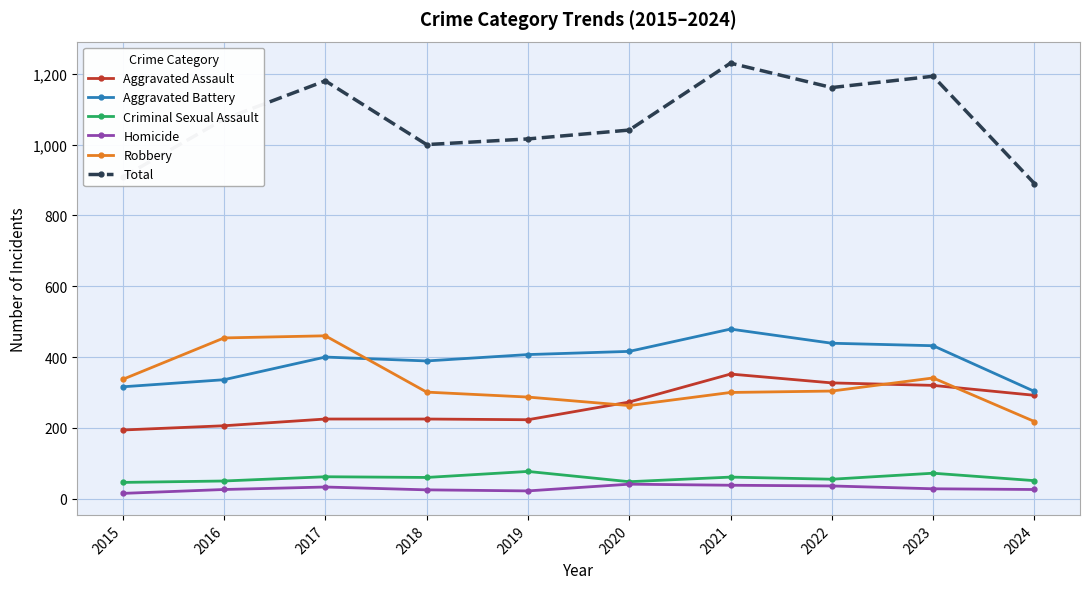

The Aggravated Battery series shows 336 at 2016. True or false?

True